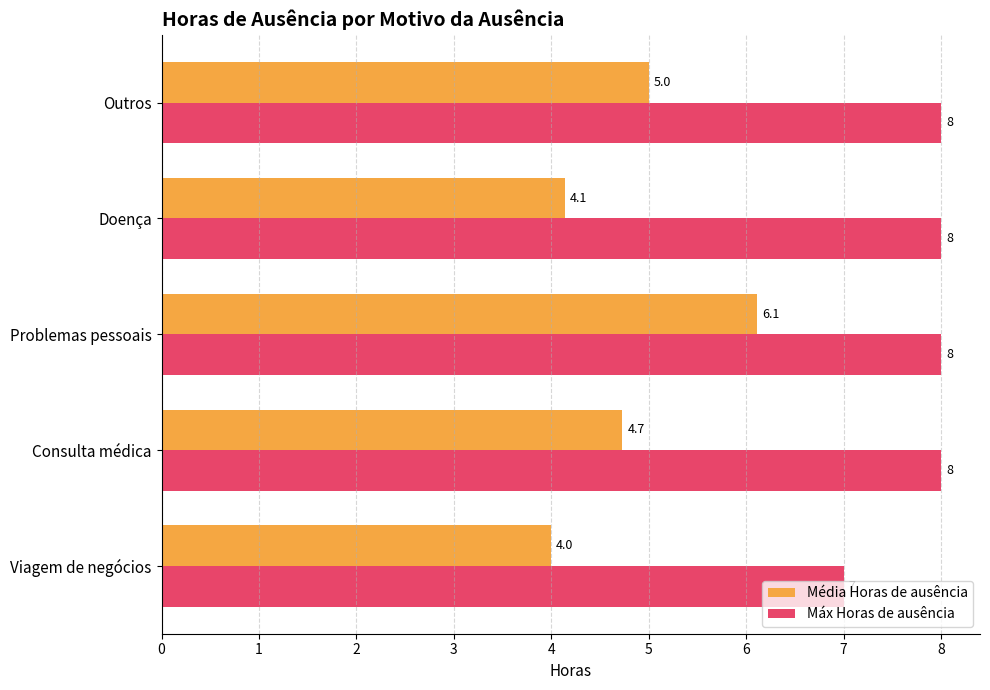

At which category is the sum across all series the highest?

Problemas pessoais